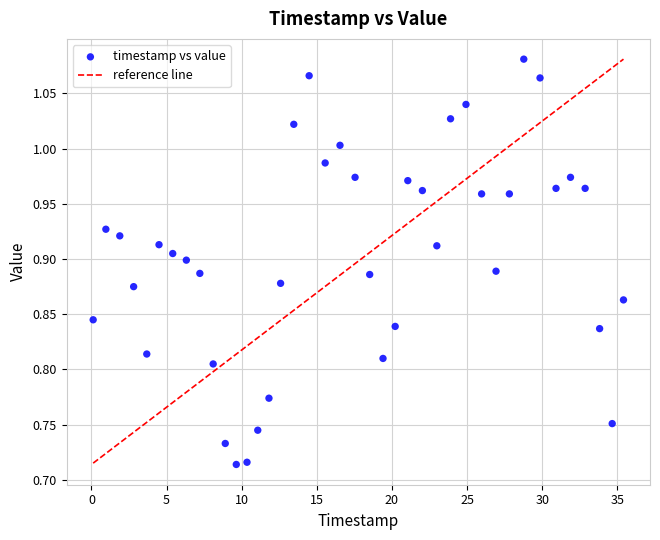

What is the range of Y values (max minus min)?

0.4